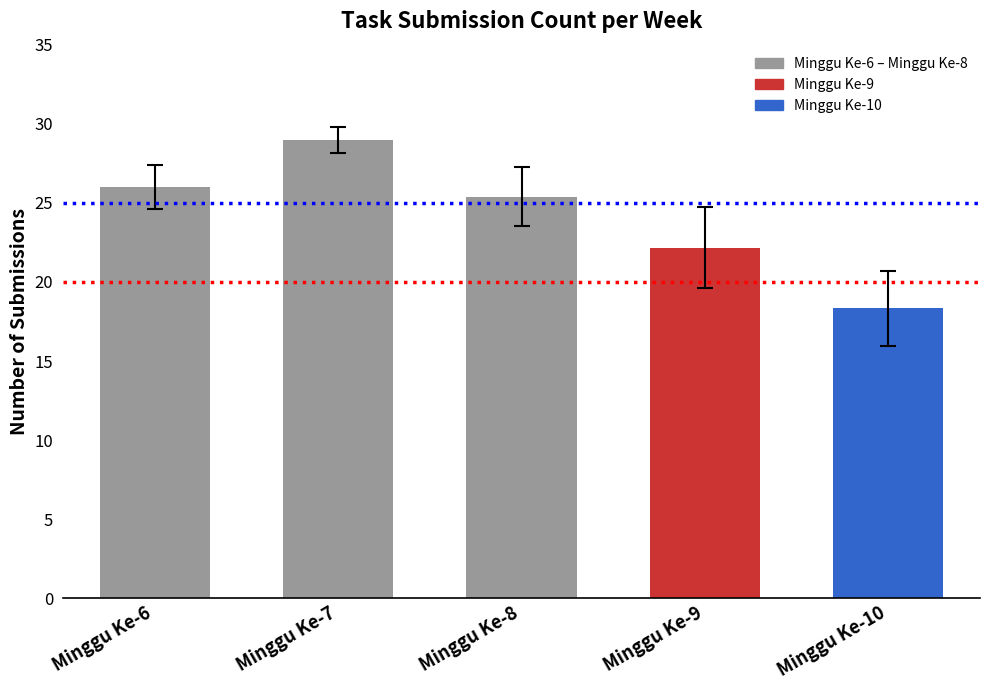

What is the value of the 4th bar from the left?

22.2